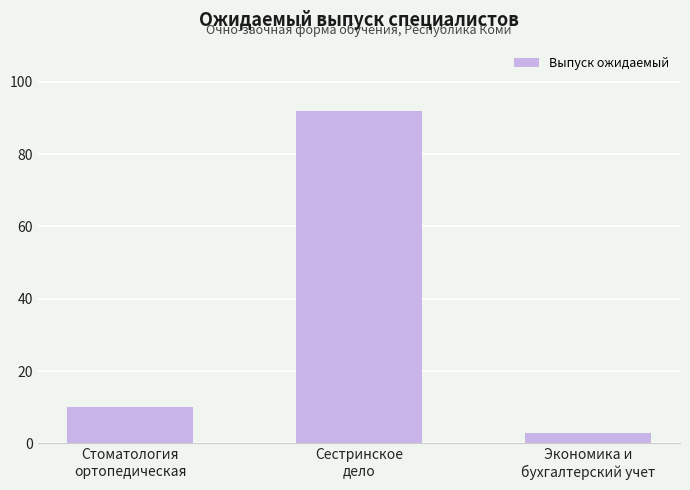

Approximately how many times larger is the value at Стоматология
ортопедическая compared to Сестринское
дело?

0.1